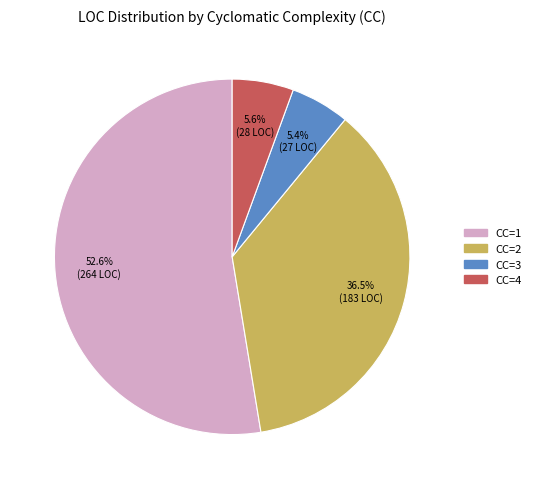

How many slices are in this pie chart?

4